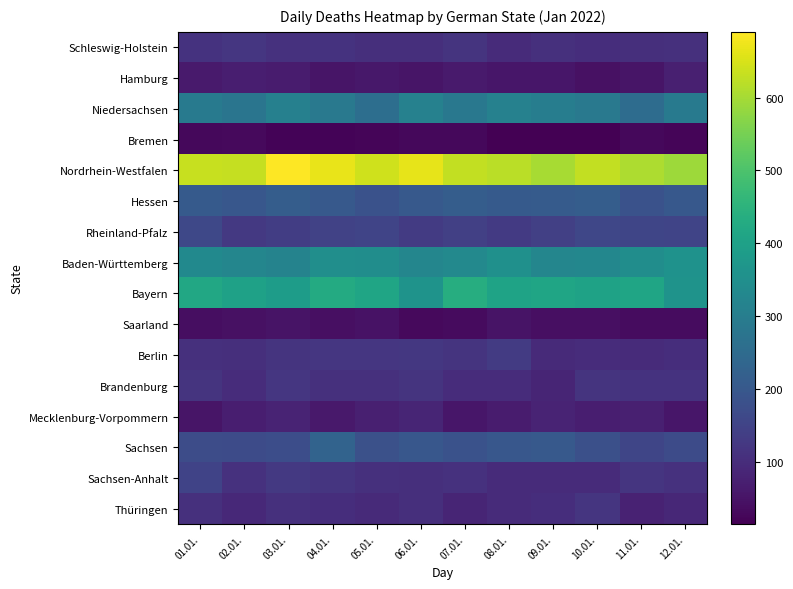

Which label corresponds to the largest value in the chart?

03.01.